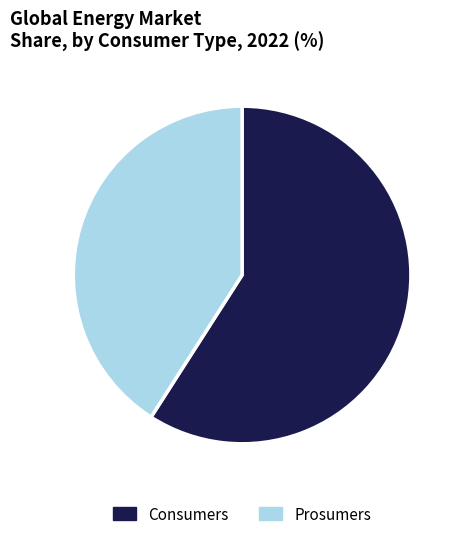

Is the sum of Consumers and Prosumers greater than half?

Yes